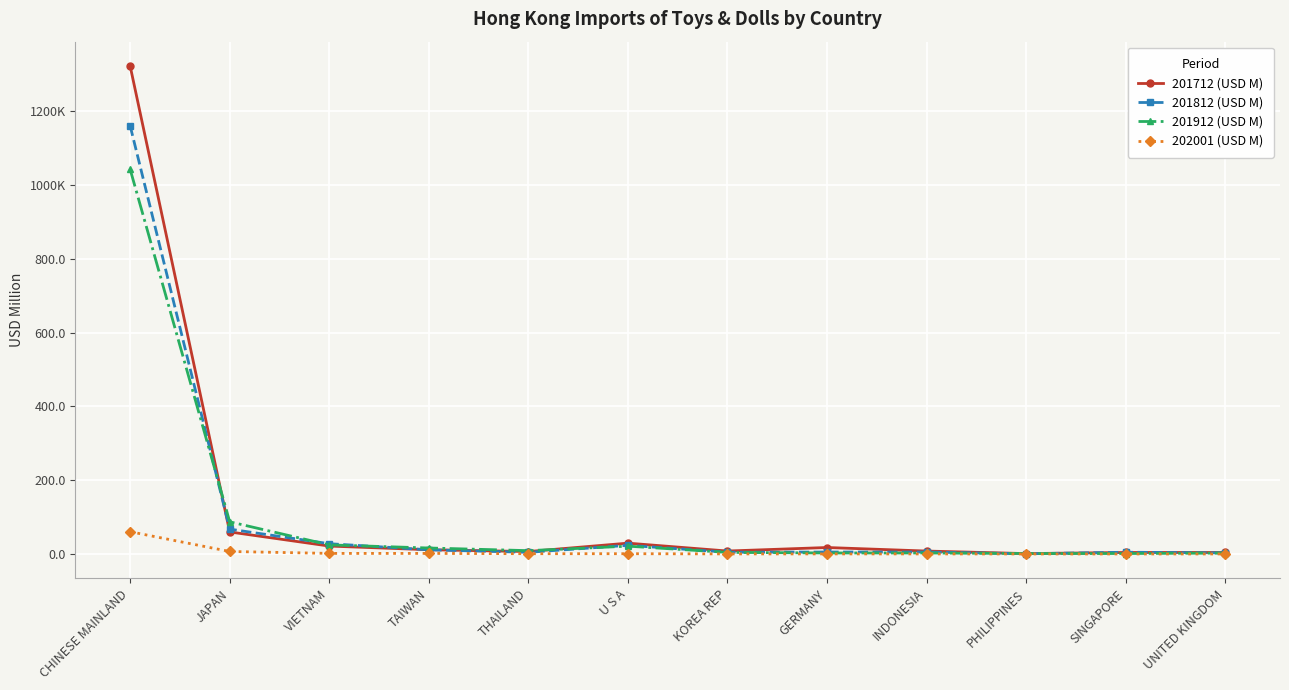

What position from the left is SINGAPORE?

11